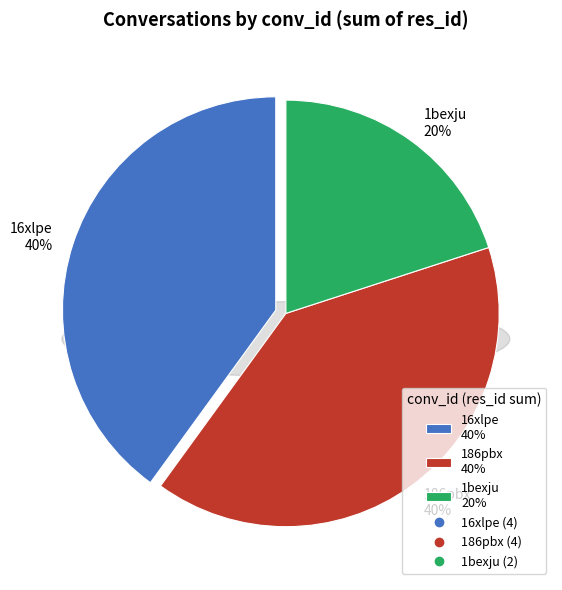

Combined, do 1bexju and 16xlpe account for over 50%?

Yes